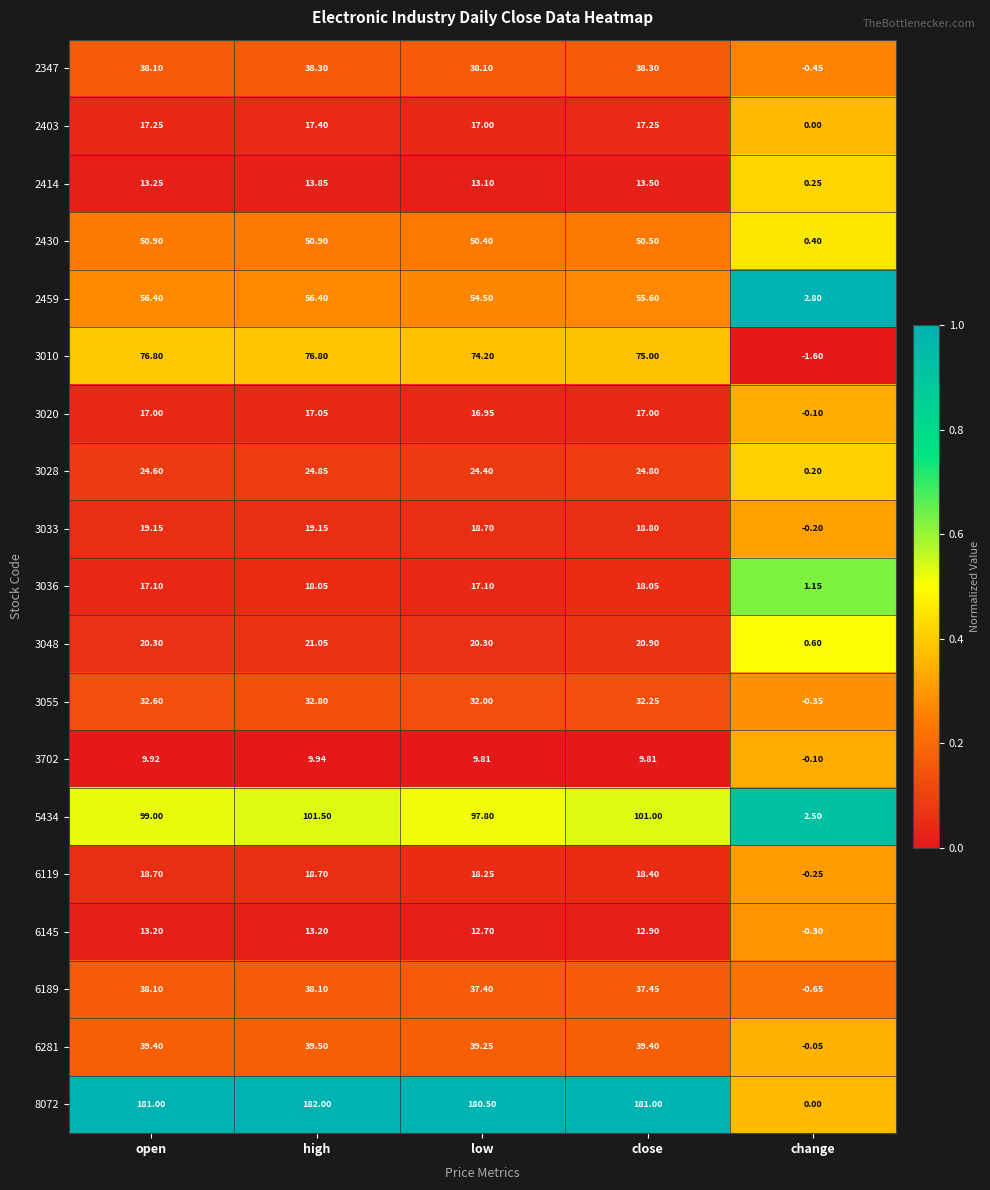

What is the difference between the highest and lowest values at open?

171.1